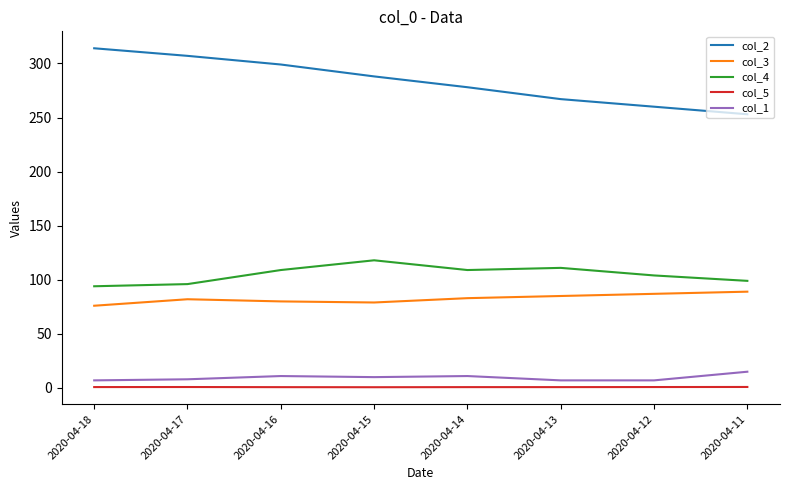

True or false: col_2 and col_1 intersect in this chart.

False